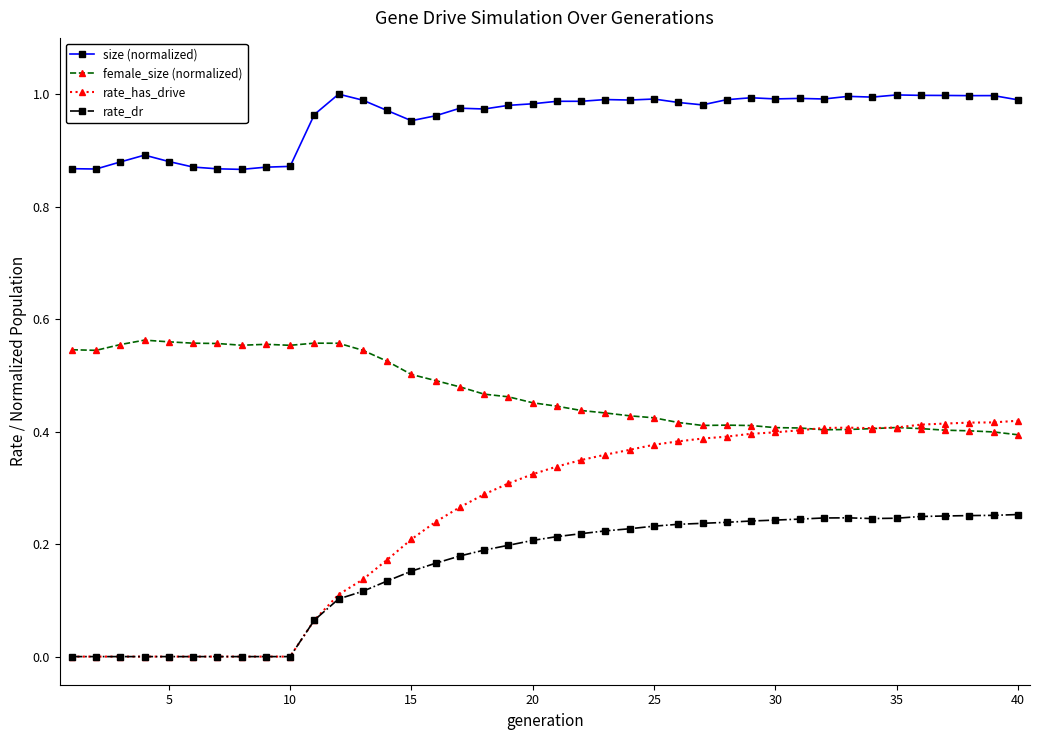

Rank the series by their maximum value, from lowest to highest.

rate_dr, rate_has_drive, female_size (normalized), size (normalized)